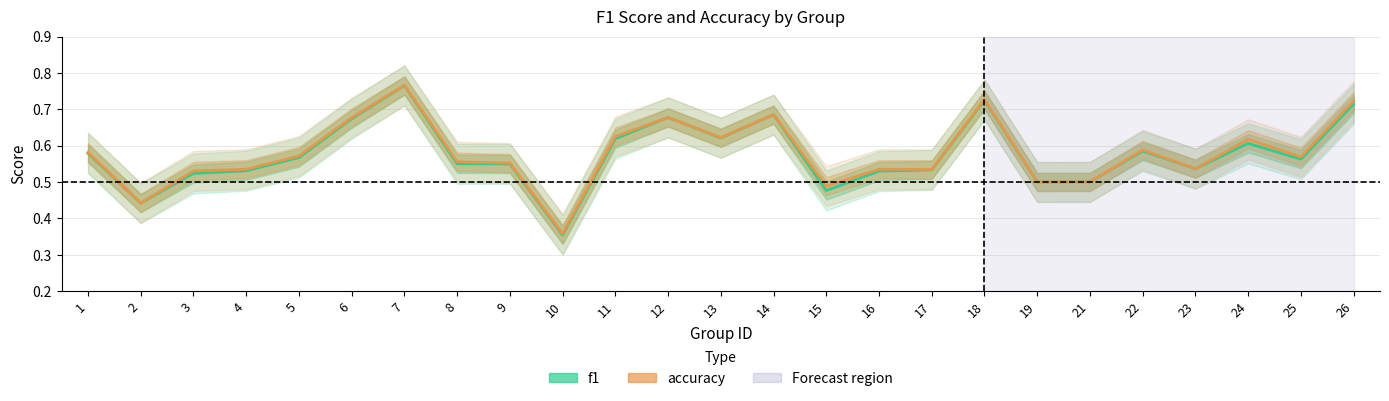

Between 25 and 10, which is larger?

25